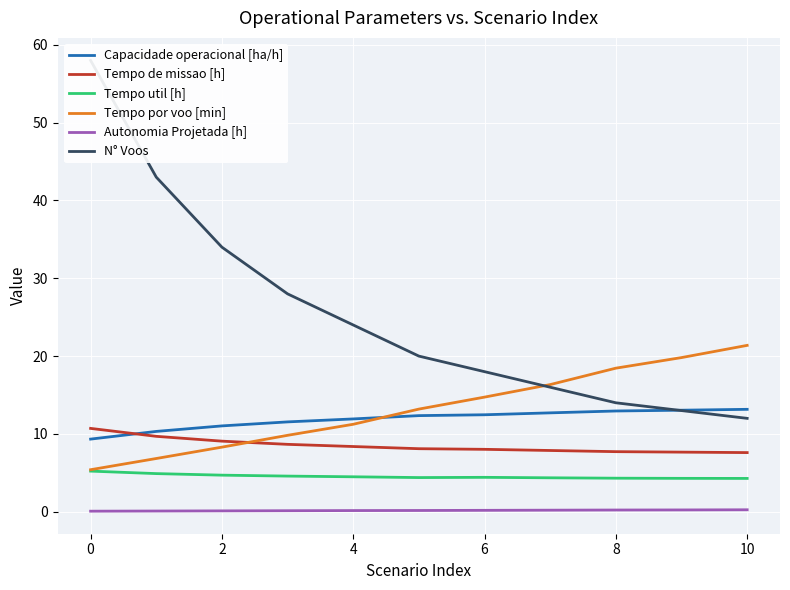

How many data points does each series have?

11